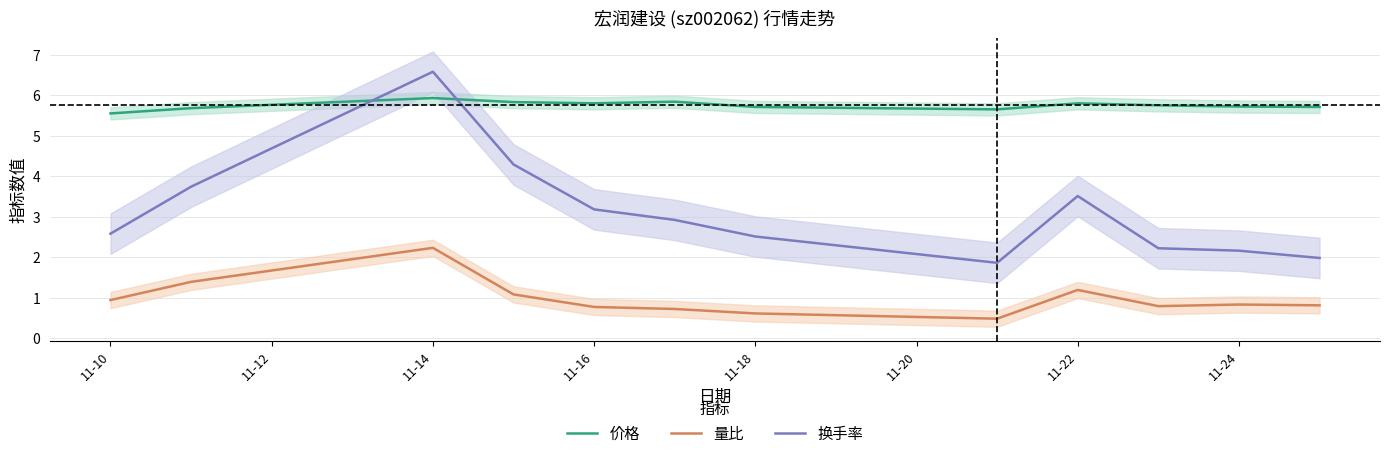

Does the chart display data point markers on the line(s)?

No